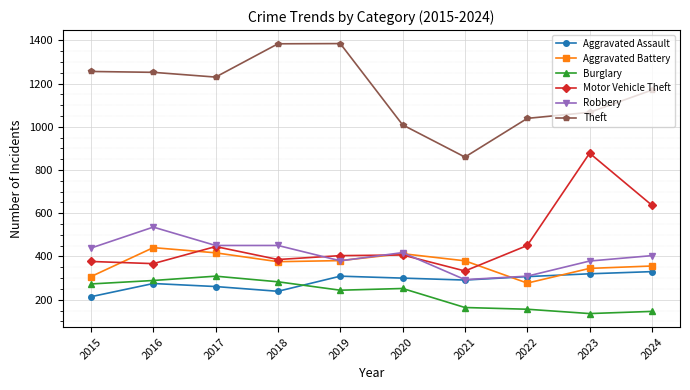

Between 2018 and 2021, which series saw the biggest shift?

Theft